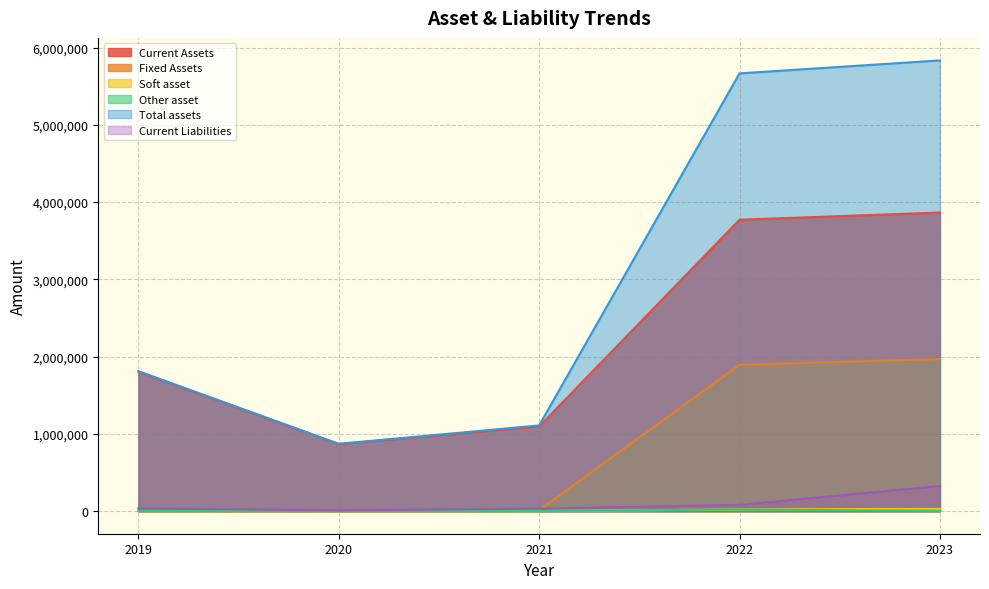

How many values in the Soft asset series are below 1867?

2